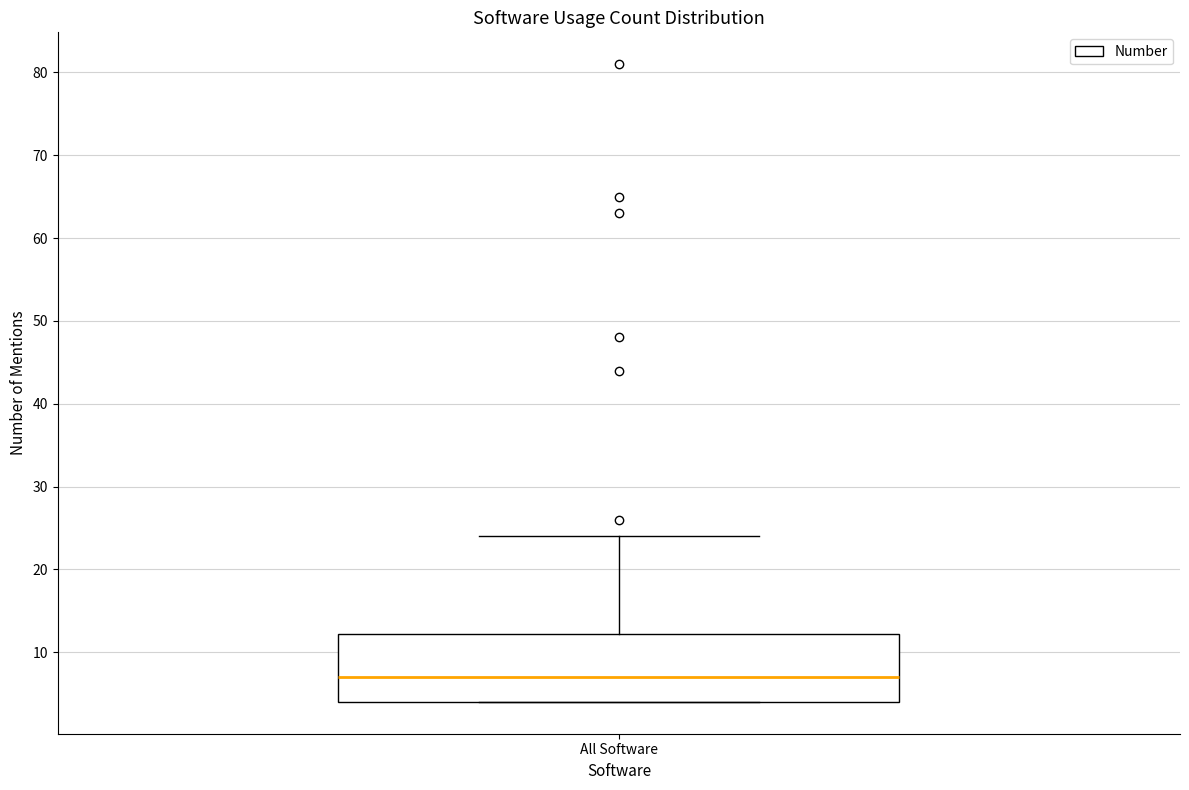

Where does the upper whisker of the box for All Software end on the y-axis? The values are not printed on the chart, so give them approximately, as read against the axis.

24